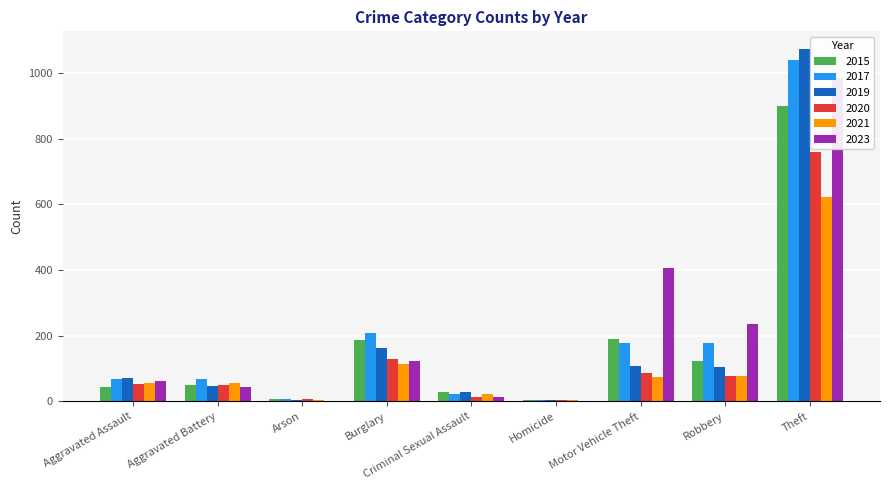

At which label is 2020 closest to 382?

Burglary